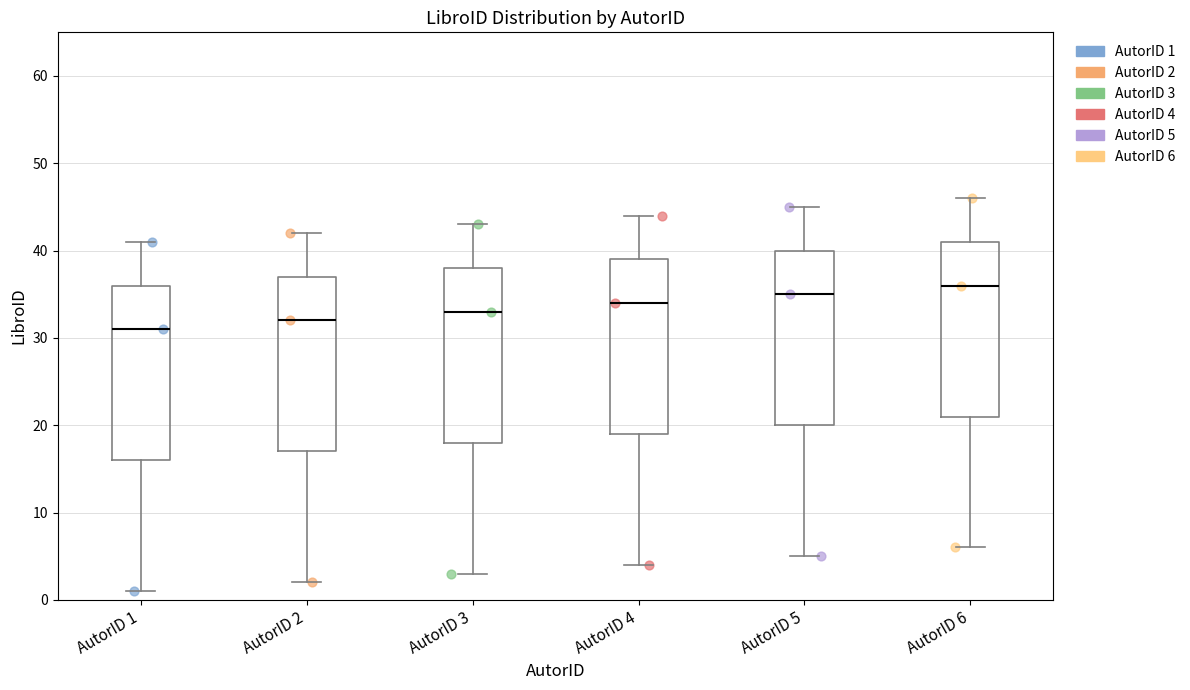

Reading left to right, read every box against the y-axis: the position of its median line, the range the box covers, and the ends of its whiskers. The values are not printed on the chart, so give them approximately, as read against the axis.

AutorID 1: median 31, box 16 to 36, whiskers 1 to 41
AutorID 2: median 32, box 17 to 37, whiskers 2 to 42
AutorID 3: median 33, box 18 to 38, whiskers 3 to 43
AutorID 4: median 34, box 19 to 39, whiskers 4 to 44
AutorID 5: median 35, box 20 to 40, whiskers 5 to 45
AutorID 6: median 36, box 21 to 41, whiskers 6 to 46